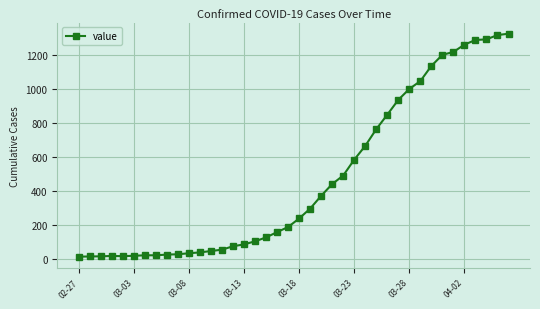

What is the sum of all values?

18871